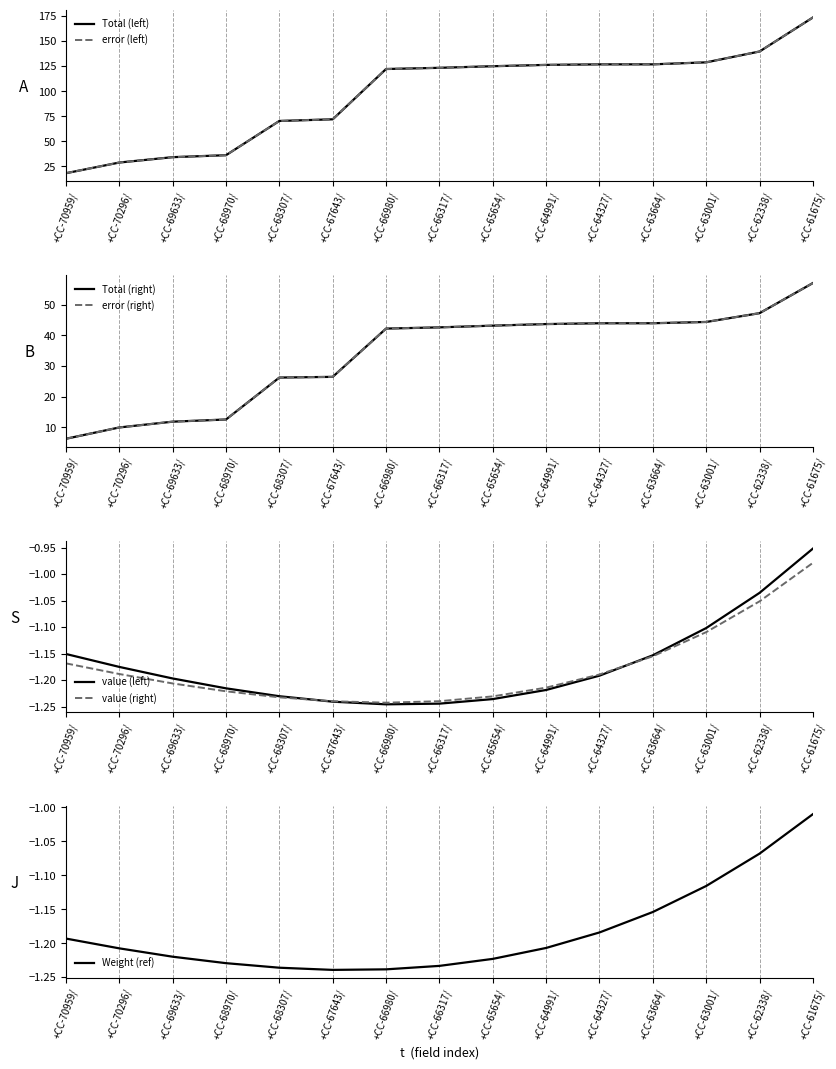

What is the difference between the error (right) values at +CC-70296/ and +CC-61675/?

47.1